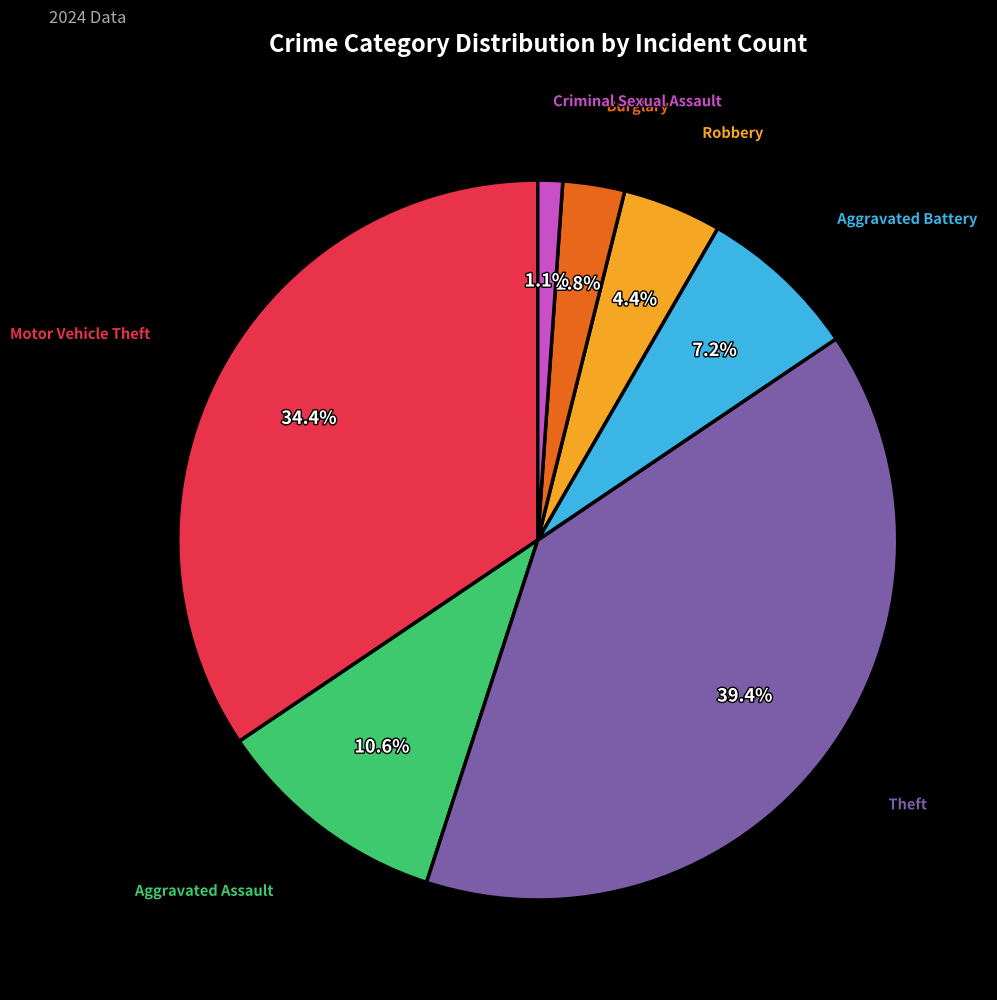

To the nearest percent, what is the difference between the largest and smallest slice percentages?

38%